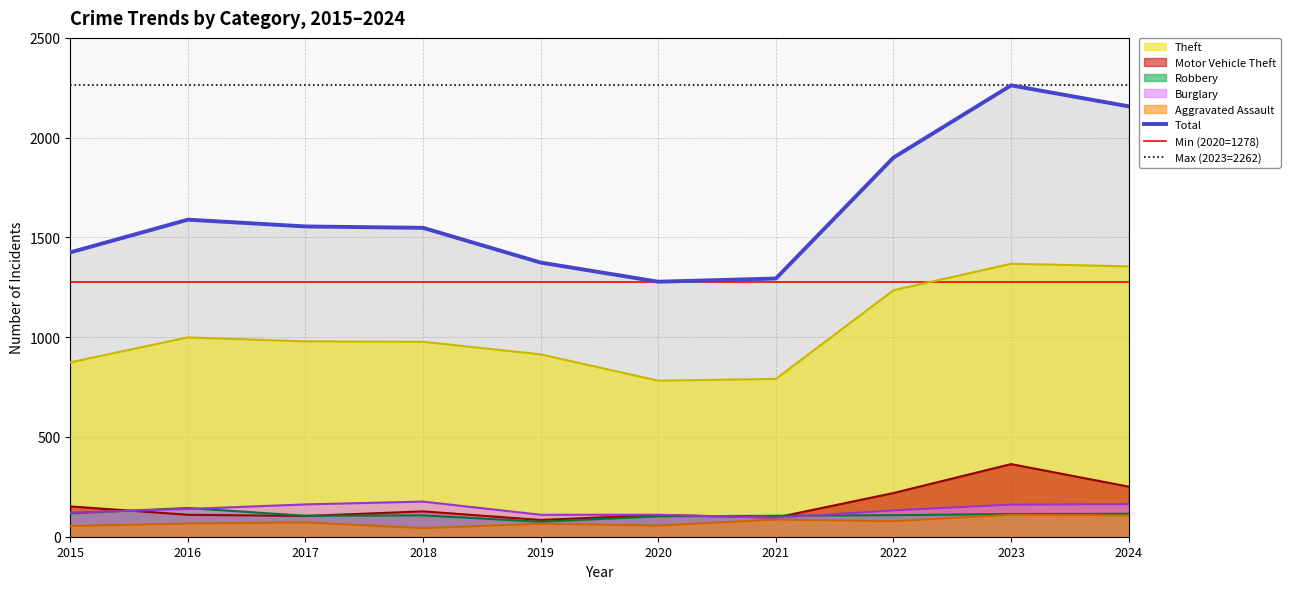

What is the sum of the Motor Vehicle Theft values at 2021 and 2019?

180